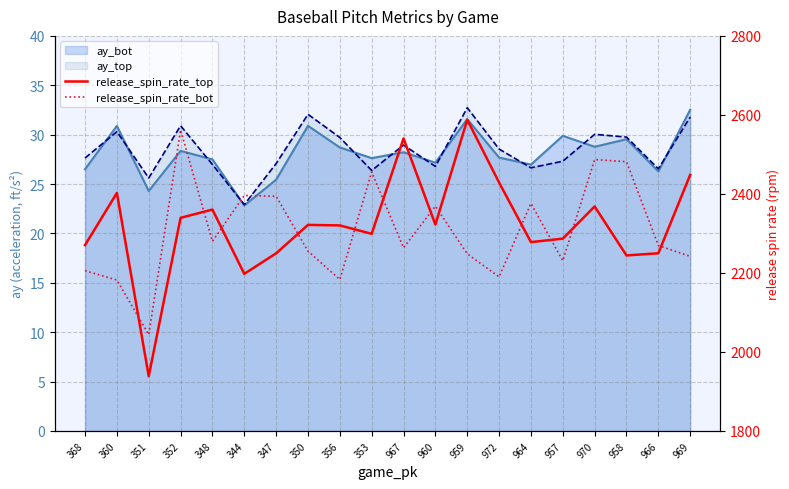

True or false: release_spin_rate_bot has more than 1 points higher than both neighbors.

True